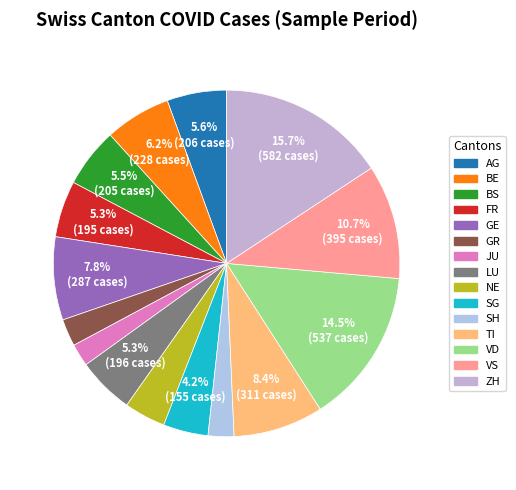

True or false: GR accounts for 10% of the total.

False